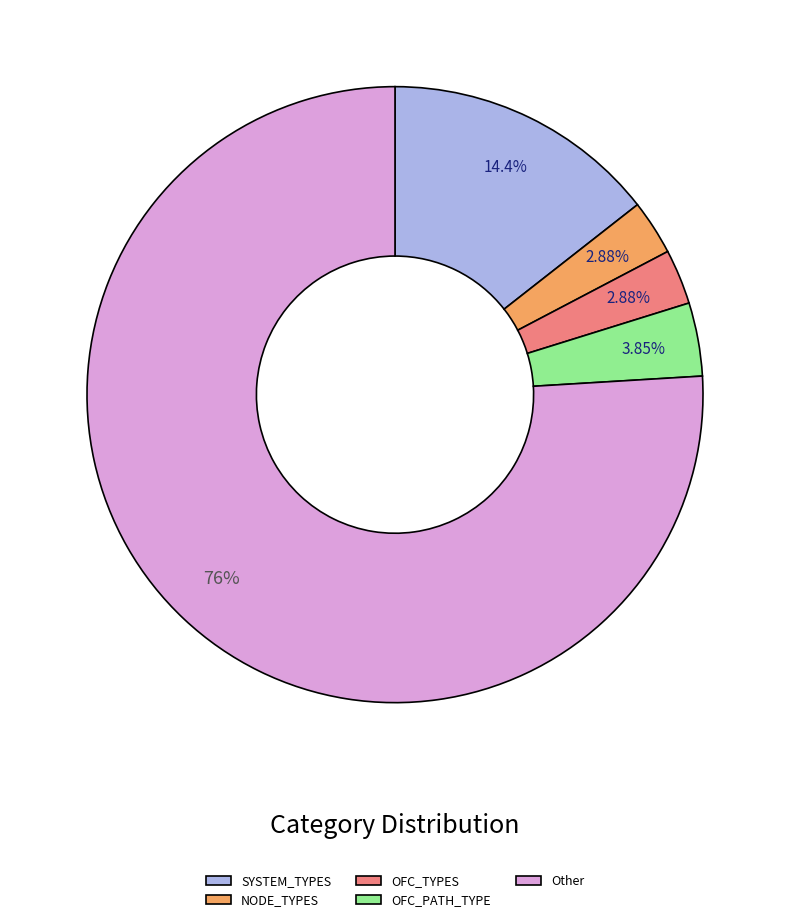

Combined, do SYSTEM_TYPES and OFC_TYPES account for over 50%?

No